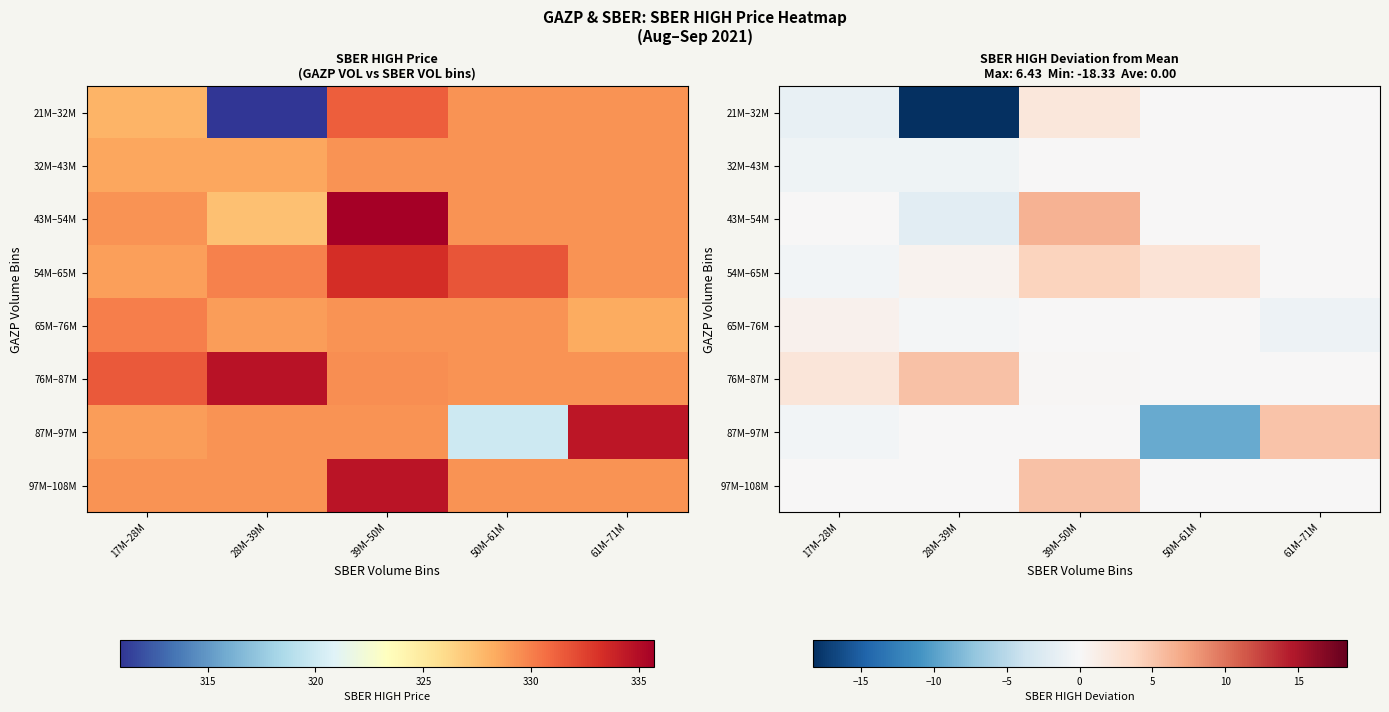

What is the difference between the 54M–65M values at 50M–61M and 61M–71M?

2.5